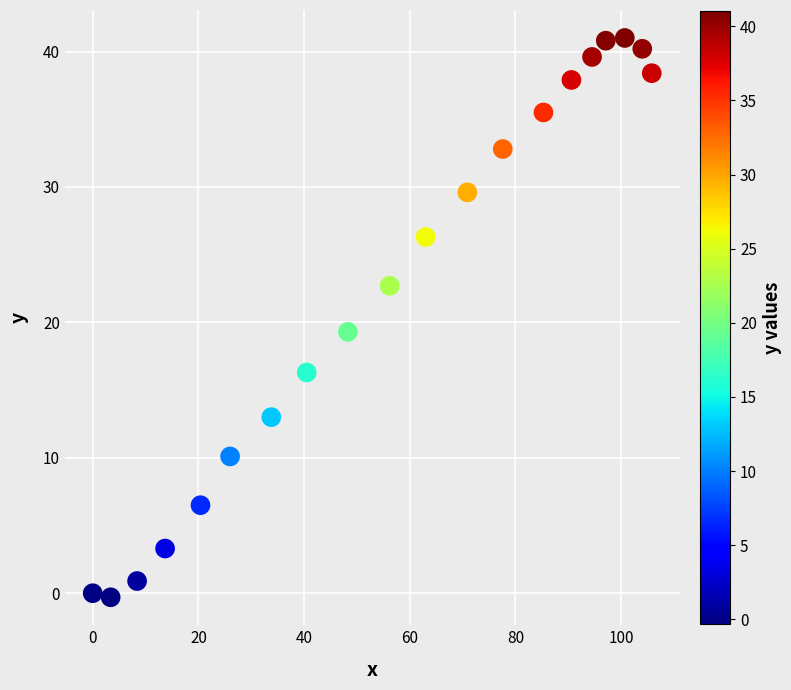

What Y value in the scatter plot is closest to 20?

19.3